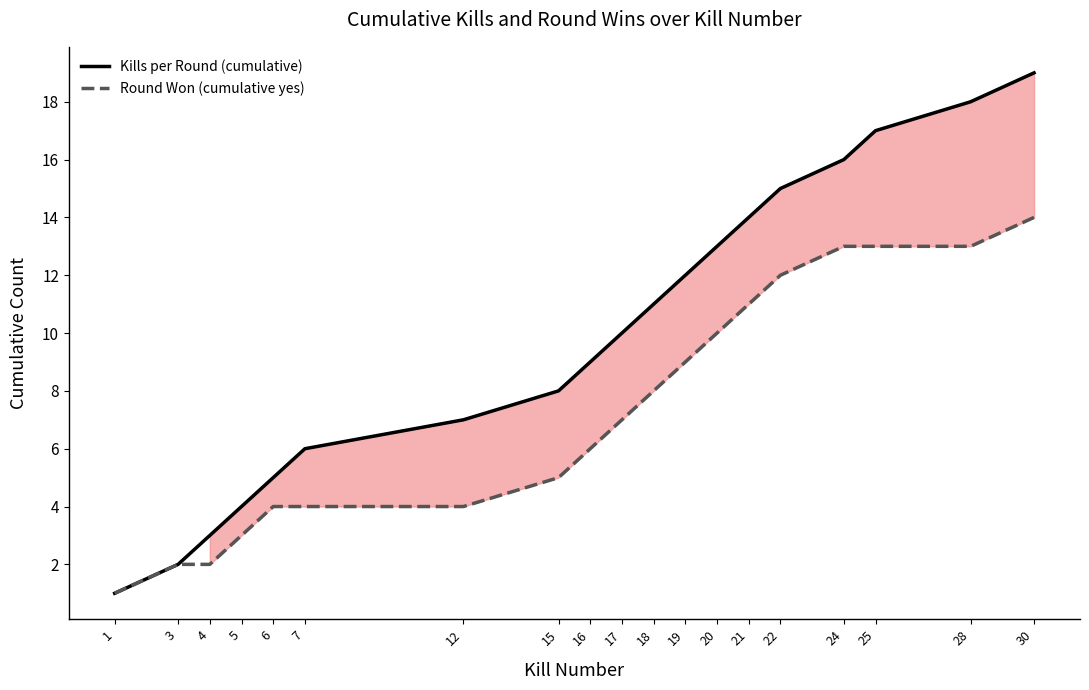

The value of Round Won (cumulative yes) at 12 is 4. True or false?

True